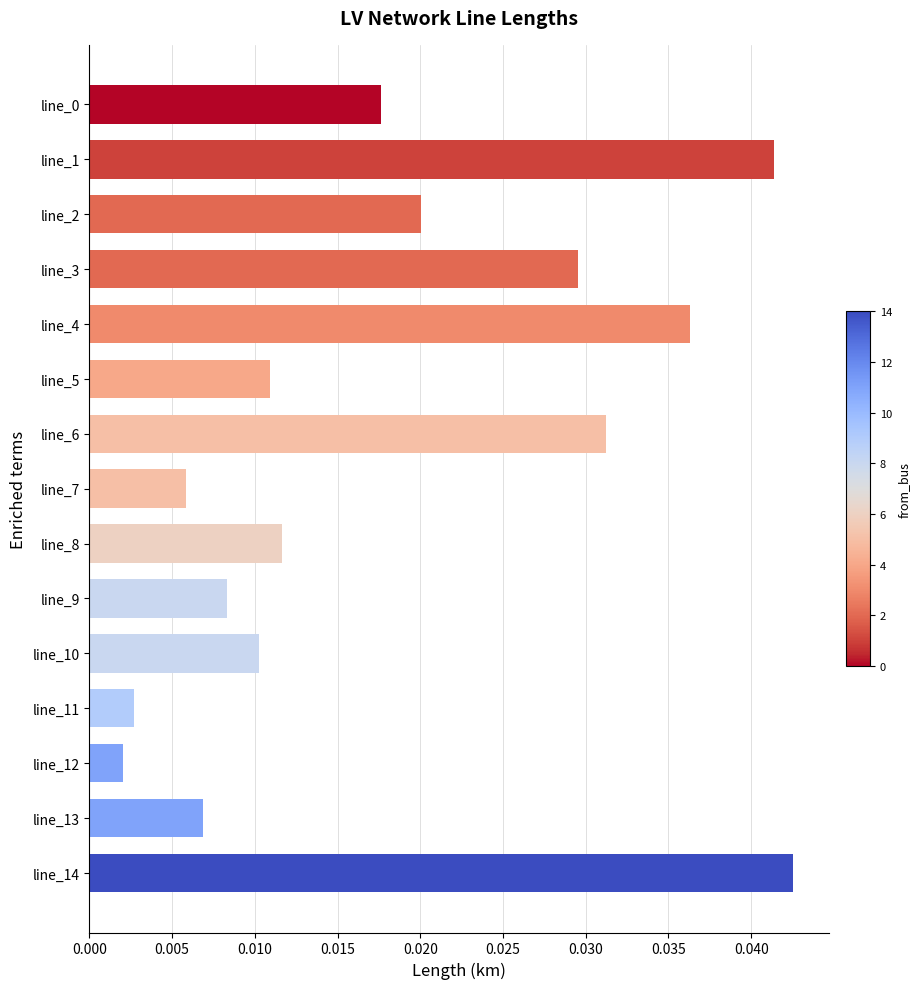

At which category does the chart reach its peak across all series?

line_14